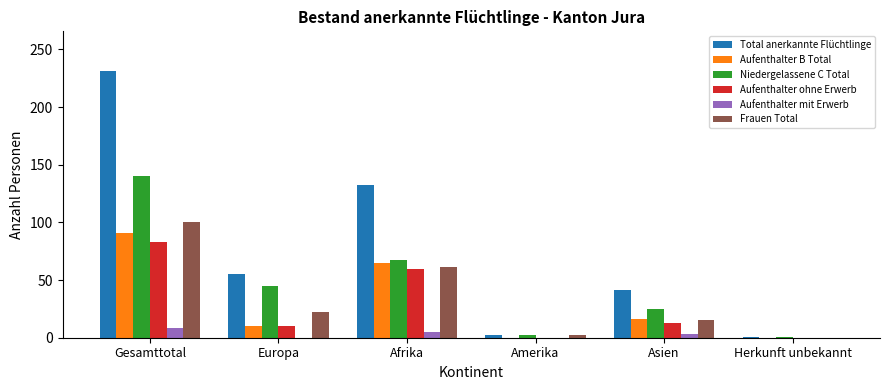

At which label is Total anerkannte Flüchtlinge closest to 116?

Afrika